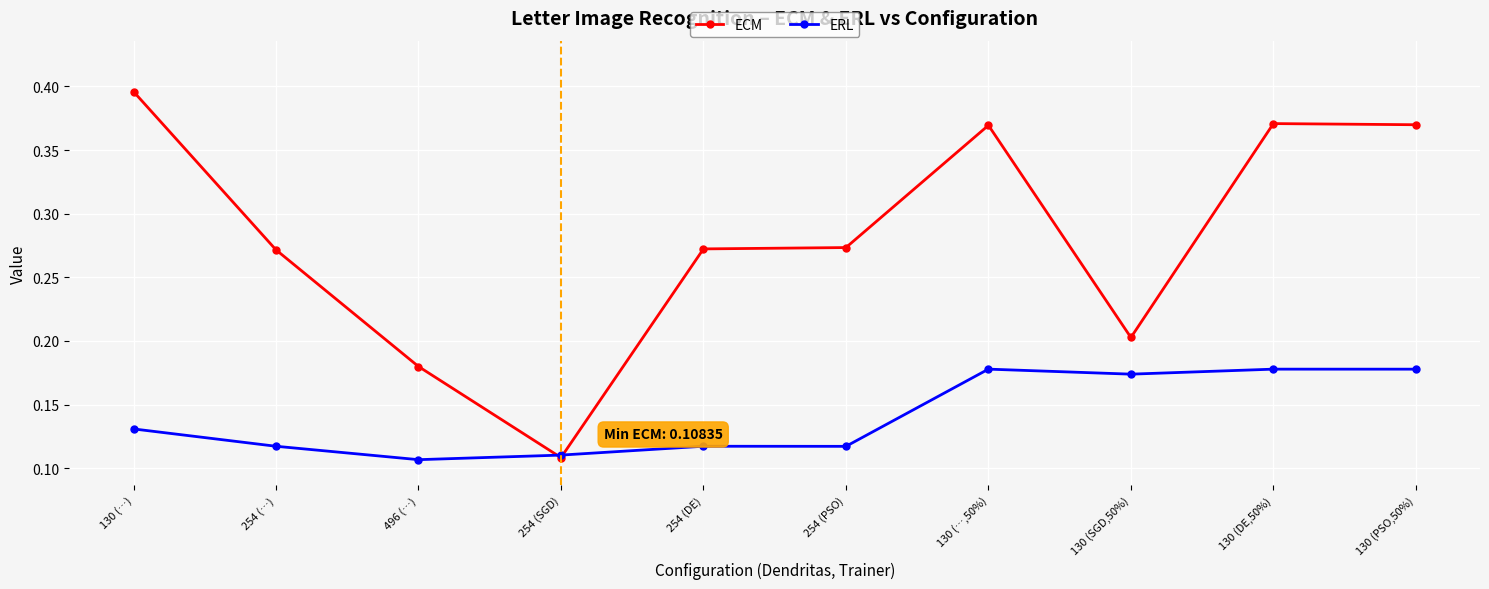

The value of ERL at 130 (…,50%) is 0.2. True or false?

True